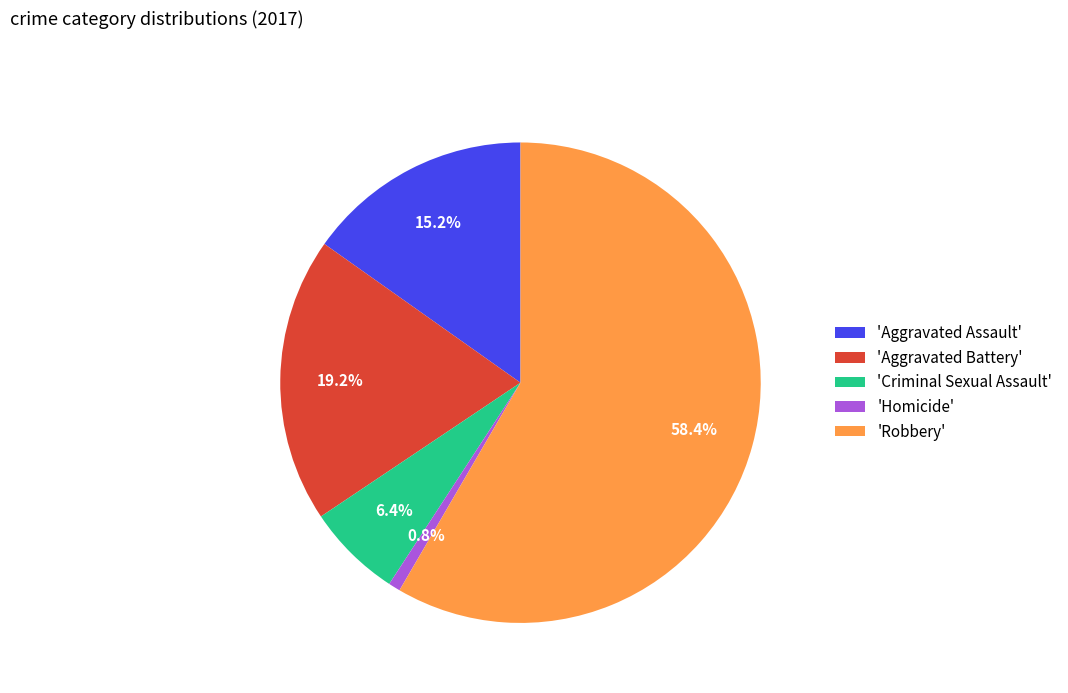

Do 'Robbery' and 'Criminal Sexual Assault' together represent more than half of the pie?

Yes